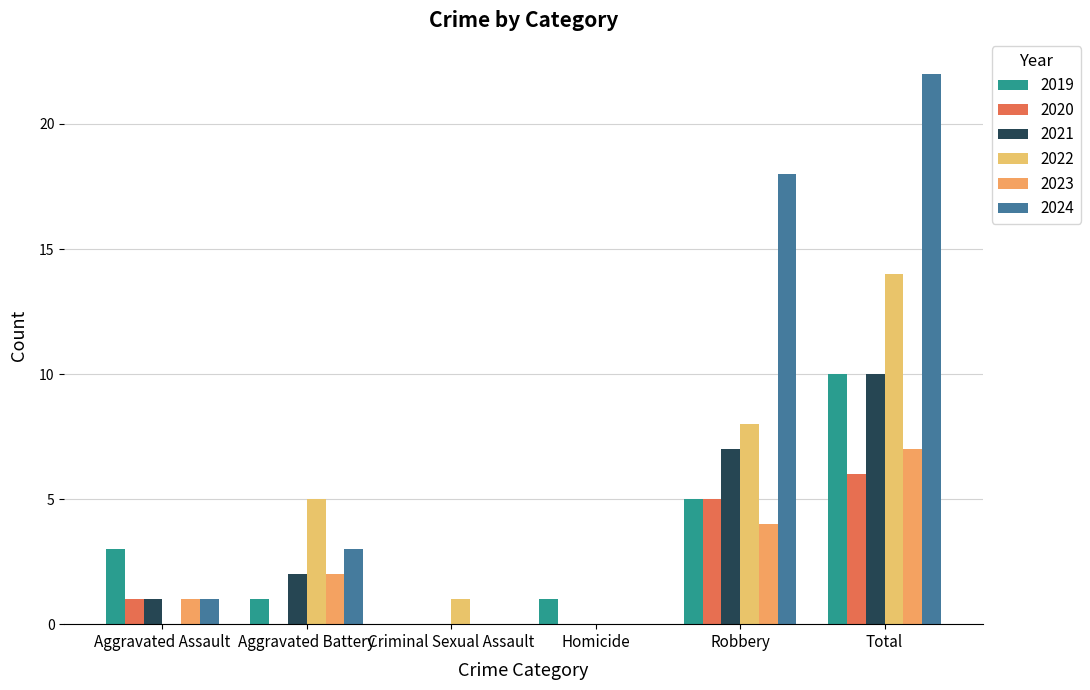

How many series are shown in this chart?

6